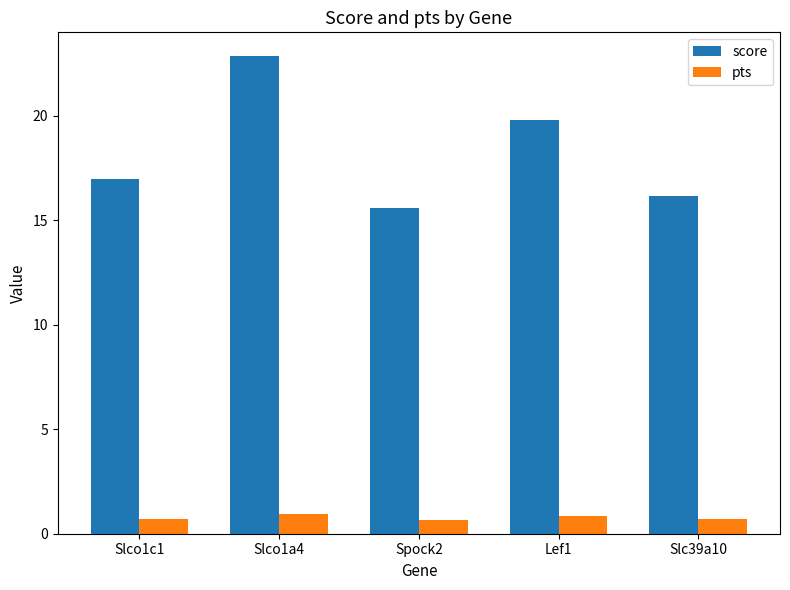

Reading left to right, what are all the values shown in this chart?

score: 16.9	22.8	15.6	19.8	16.2
pts: 0.7	0.9	0.7	0.9	0.7